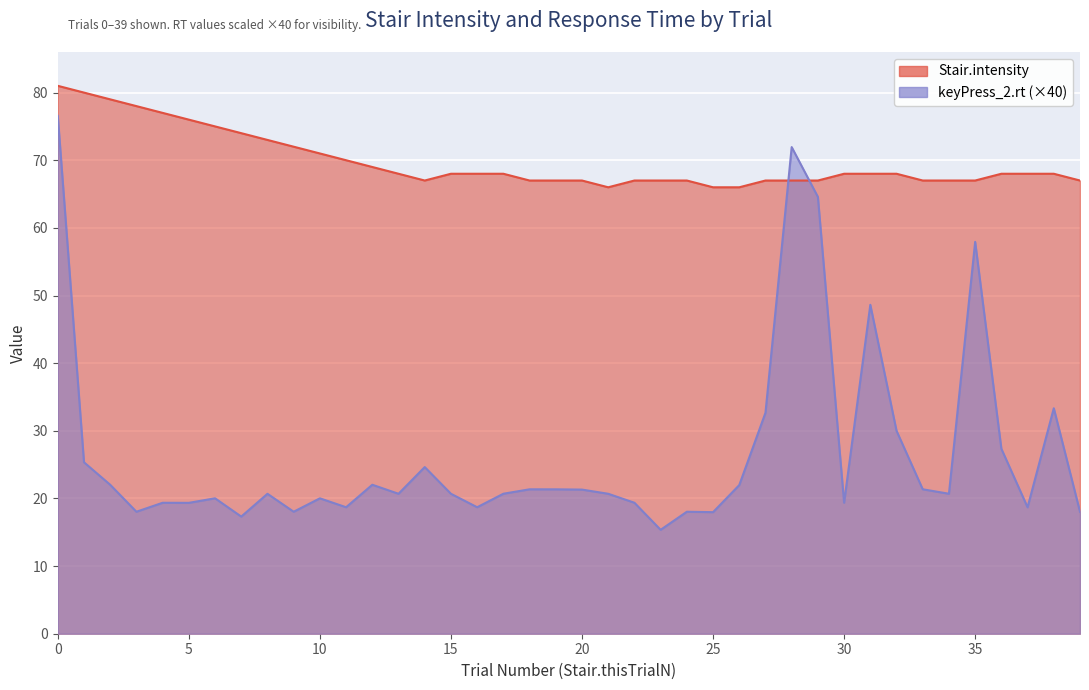

Reading right to left, transcribe all the data shown in this chart.

Stair.intensity: 67.0	68.0	68.0	68.0	67.0	67.0	67.0	68.0	68.0	68.0	67.0	67.0	67.0	66.0	66.0	67.0	67.0	67.0	66.0	67.0	67.0	67.0	68.0	68.0	68.0	67.0	68.0	69.0	70.0	71.0	72.0	73.0	74.0	75.0	76.0	77.0	78.0	79.0	80.0	81.0
keyPress_2.rt: 18.0	33.3	18.7	27.3	57.9	20.7	21.4	30.0	48.6	19.4	64.6	71.9	32.7	22.0	18.0	18.0	15.4	19.4	20.7	21.3	21.3	21.3	20.7	18.7	20.7	24.6	20.7	22.0	18.7	20.0	18.0	20.7	17.3	20.0	19.3	19.4	18.0	22.0	25.3	76.6